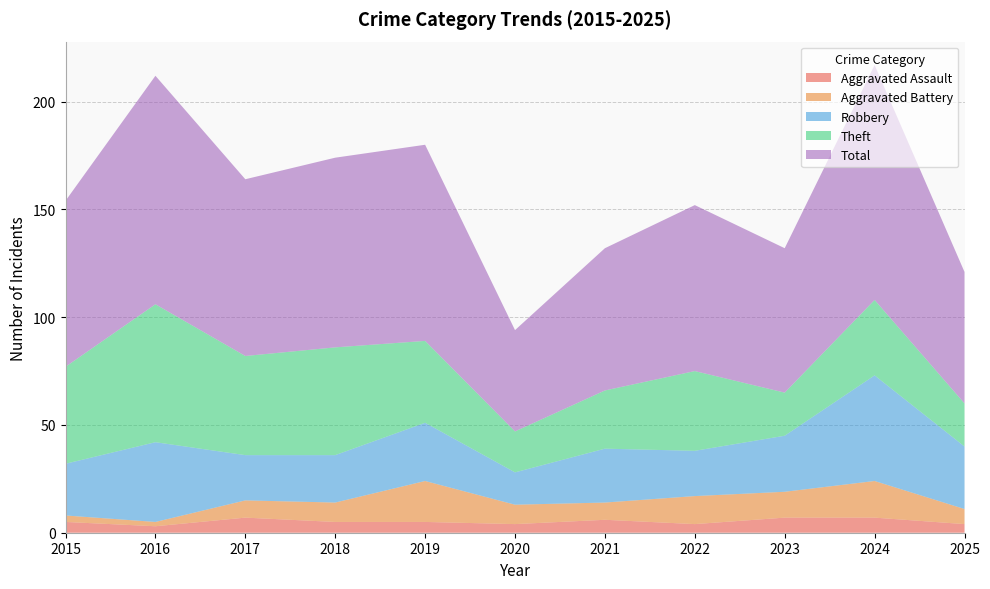

Reading right to left, transcribe all the data shown in this chart.

Aggravated Assault: 2025=4	2024=7	2023=7	2022=4	2021=6	2020=4	2019=5	2018=5	2017=7	2016=3	2015=5
Aggravated Battery: 2025=7	2024=17	2023=12	2022=13	2021=8	2020=9	2019=19	2018=9	2017=8	2016=2	2015=3
Robbery: 2025=29	2024=49	2023=26	2022=21	2021=25	2020=15	2019=27	2018=22	2017=21	2016=37	2015=24
Theft: 2025=20	2024=35	2023=20	2022=37	2021=27	2020=19	2019=38	2018=50	2017=46	2016=64	2015=45
Total: 2025=61	2024=109	2023=67	2022=77	2021=66	2020=47	2019=91	2018=88	2017=82	2016=106	2015=77